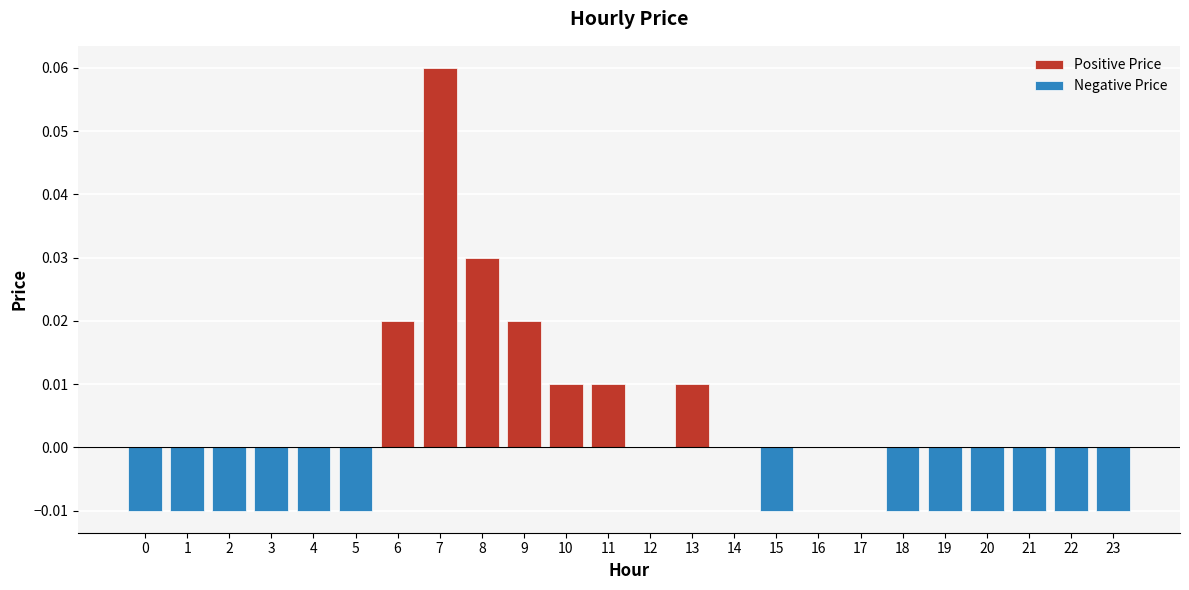

Is it true that Positive Price equals 0.0 at 4?

False